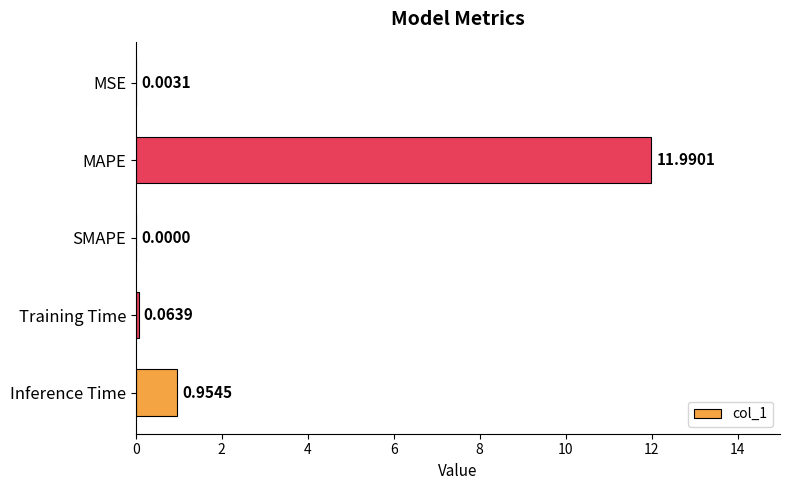

What is the sum of all values?

13.0